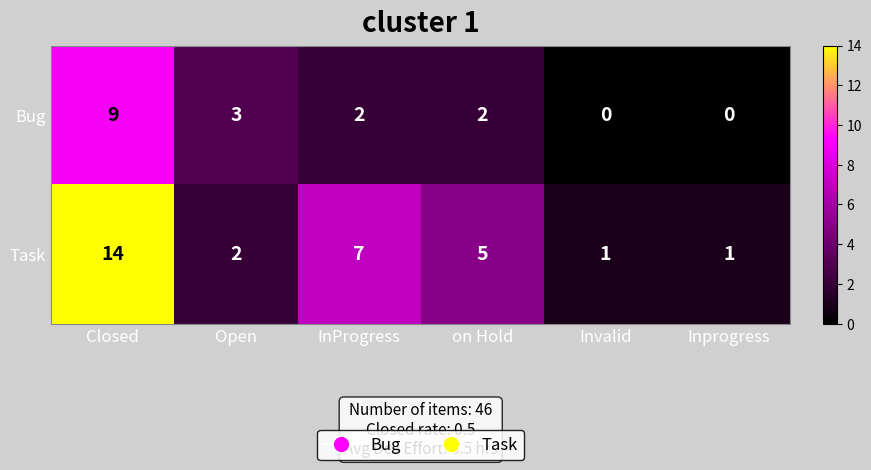

Is it true that Task equals 14 at Closed?

True